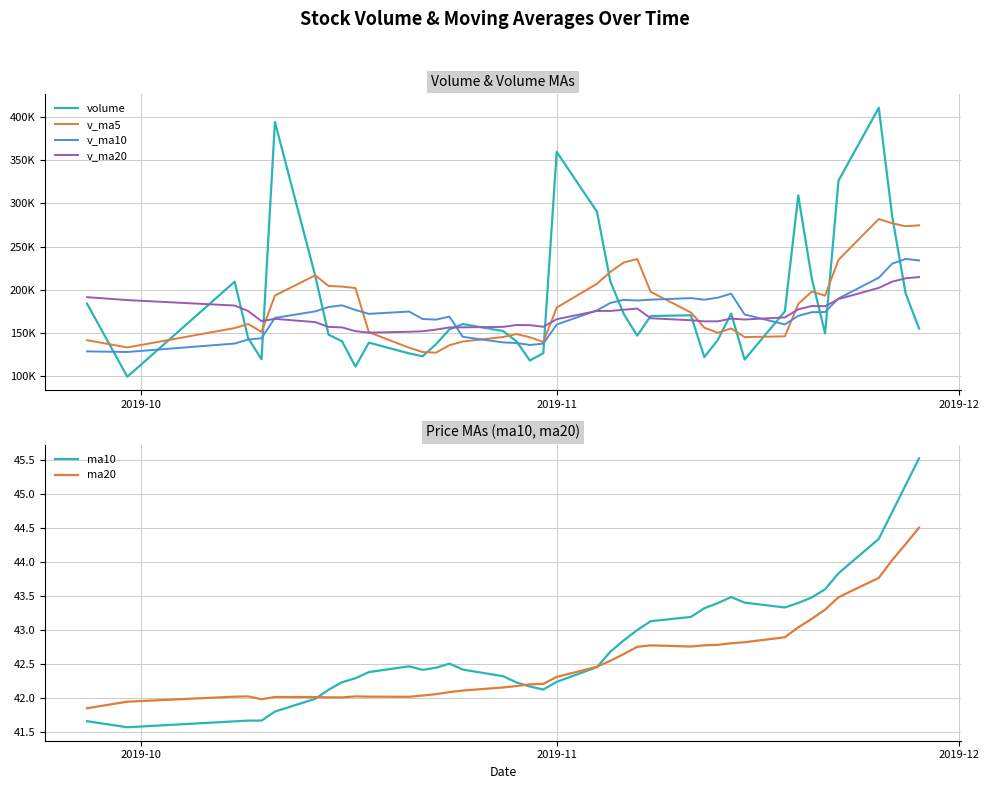

What is the smallest value displayed?

41.6